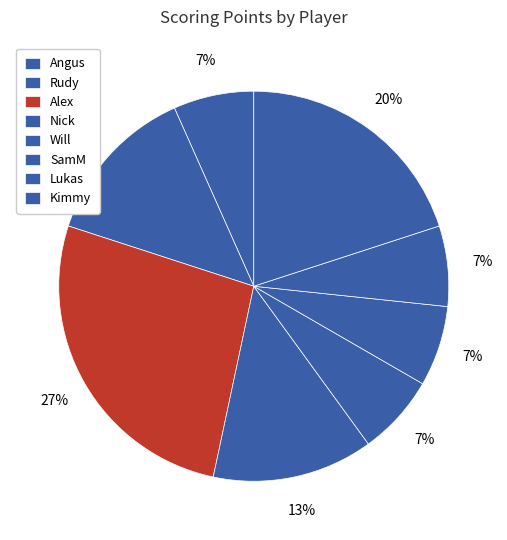

To the nearest percent, what is the combined percentage of Rudy and Lukas?

20%